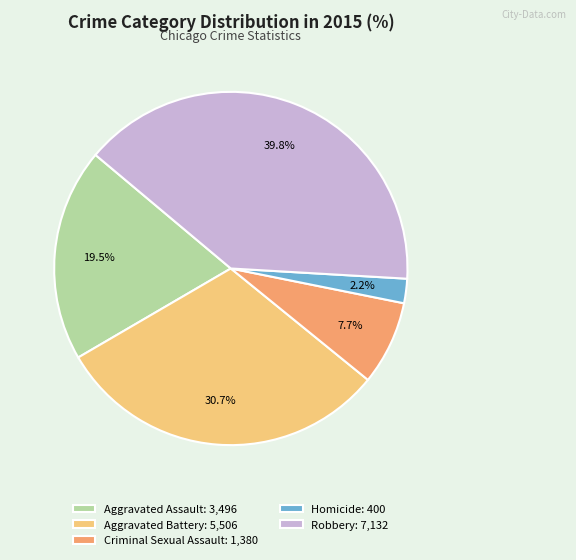

Between Aggravated Battery: 5,506 and Robbery: 7,132, which is larger?

Robbery: 7,132